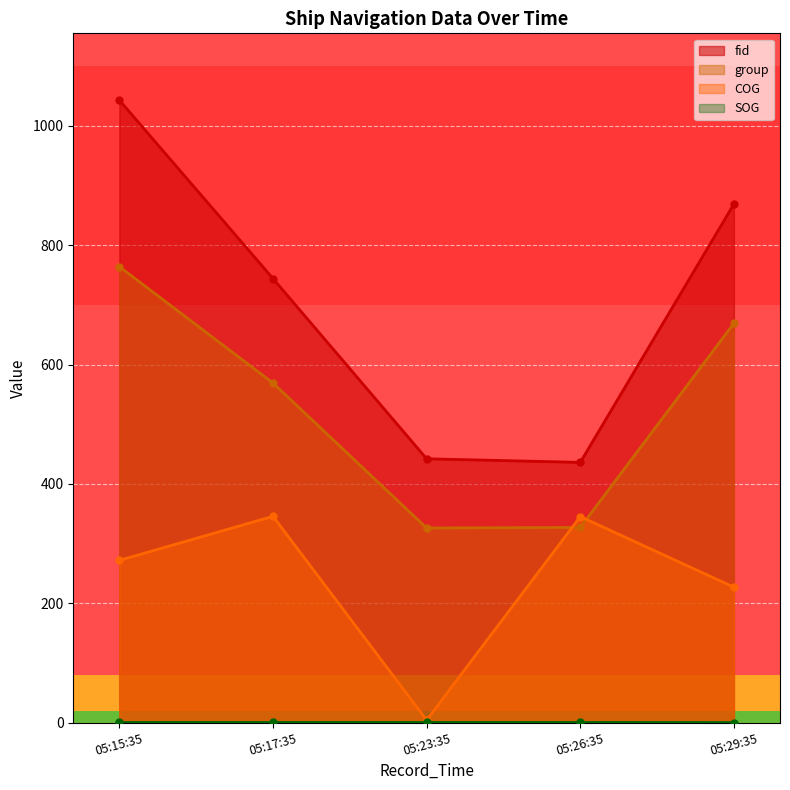

Does the chart display data point markers on the line(s)?

Yes